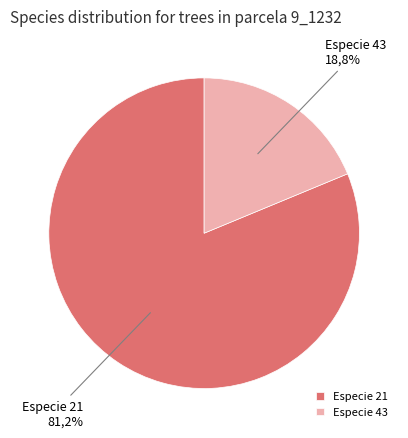

The 21 slice represents 81% of the pie. True or false?

True